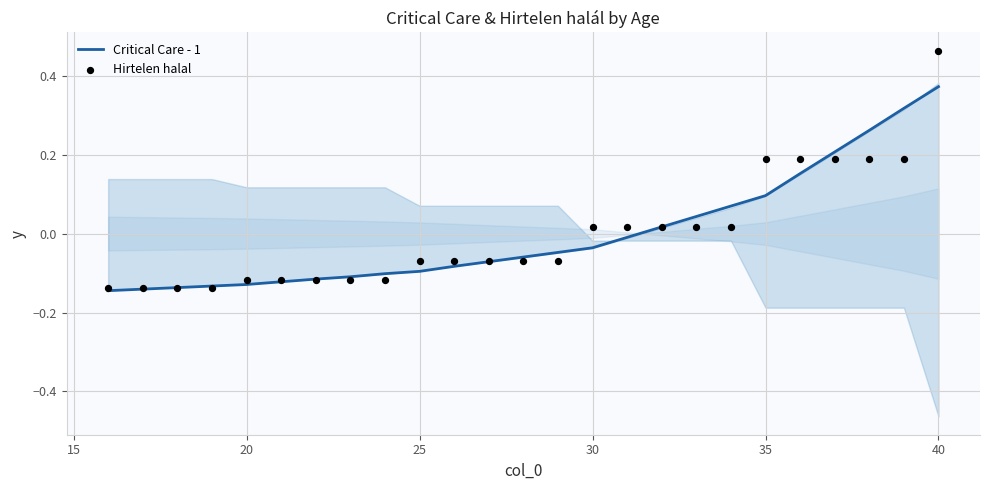

Which series has the largest Y range (max minus min)?

Hirtelen halal